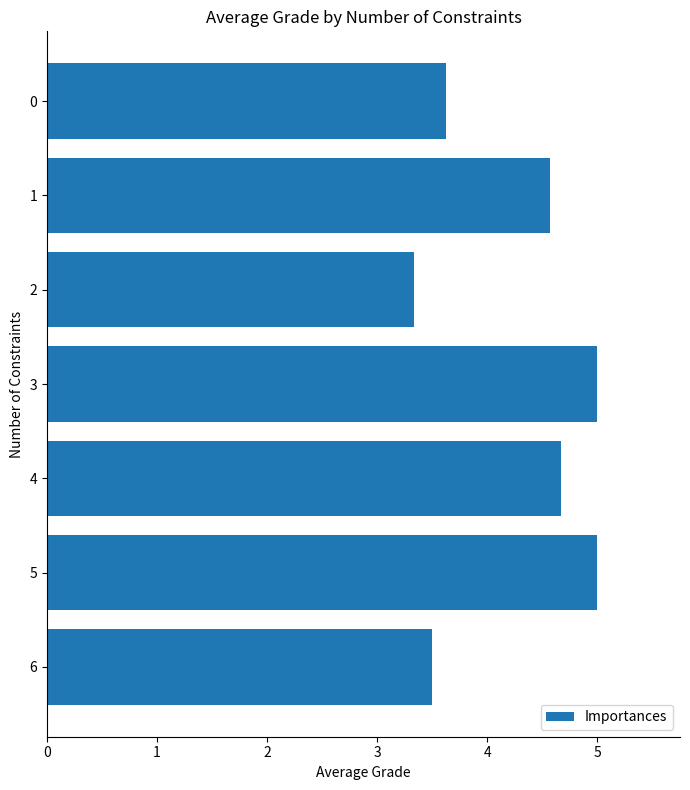

At which category does the chart reach its minimum across all series?

2